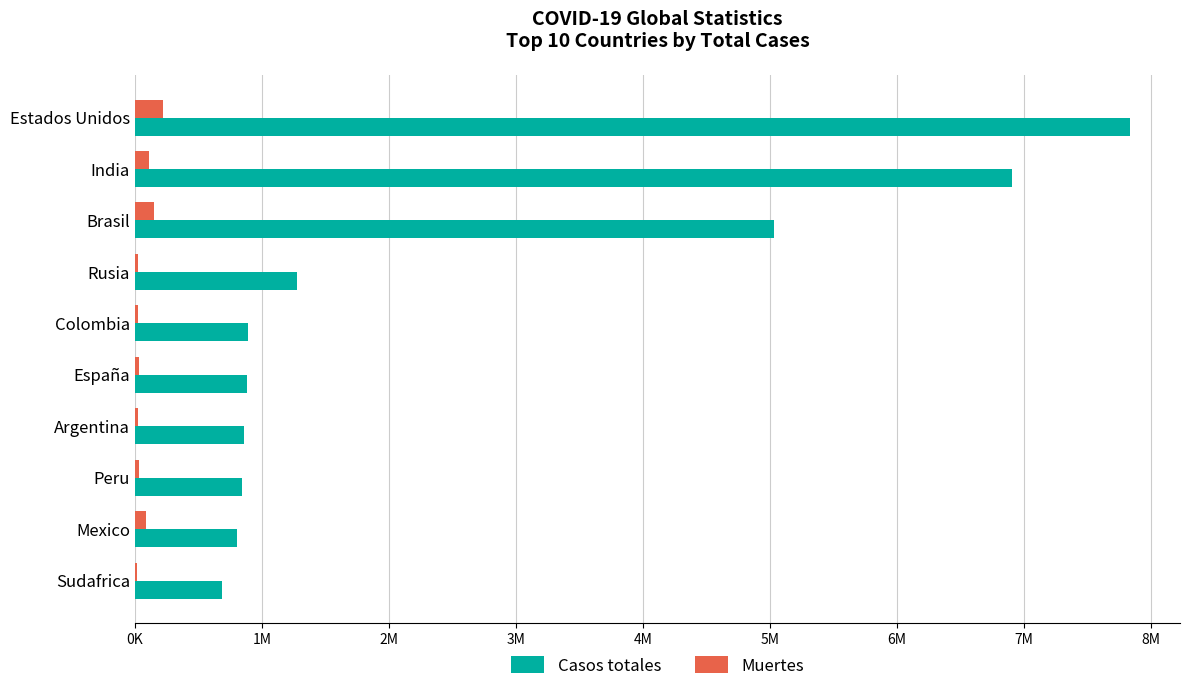

What are all the series names shown in the legend?

Casos totales, Muertes